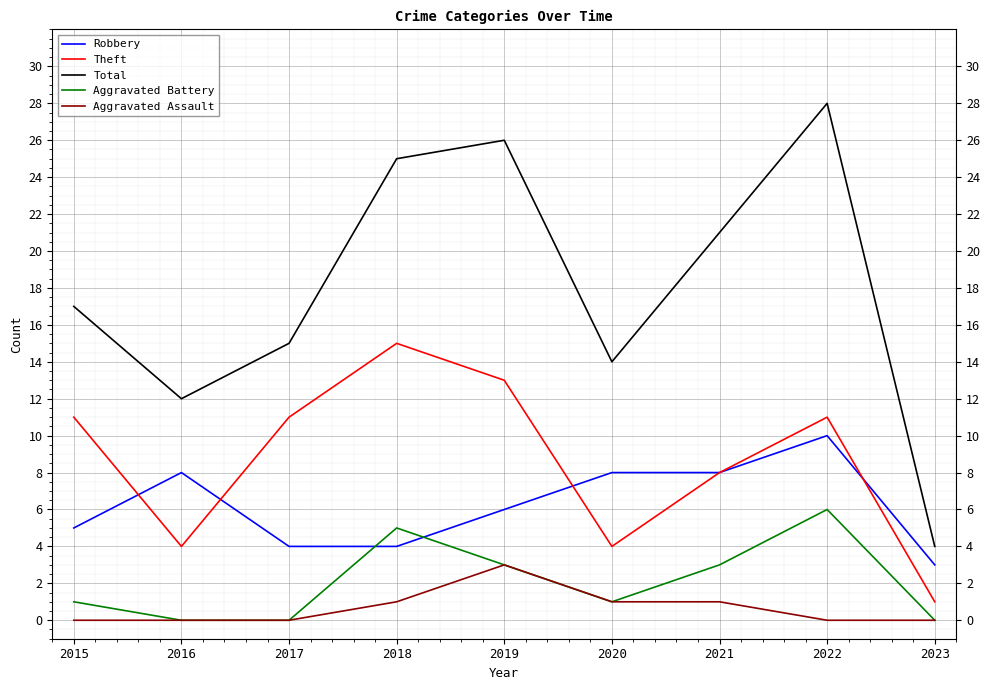

Does the chart have visible grid lines?

Yes